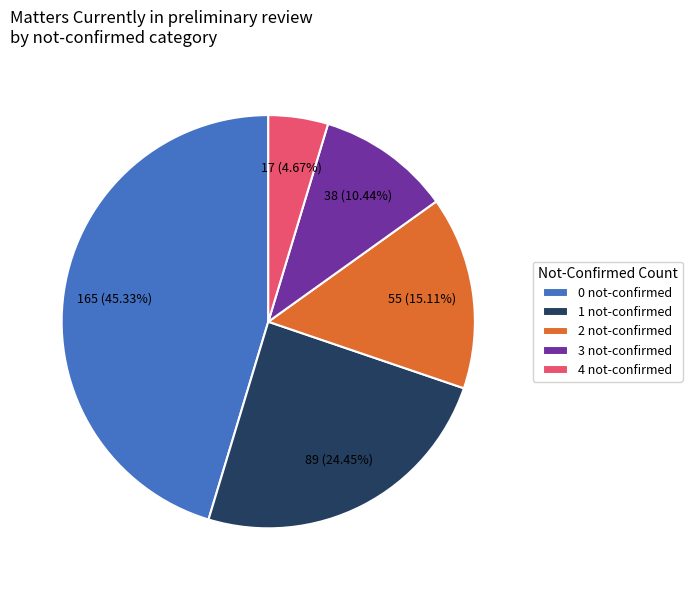

Is the sum of 3 not-confirmed and 2 not-confirmed greater than half?

No